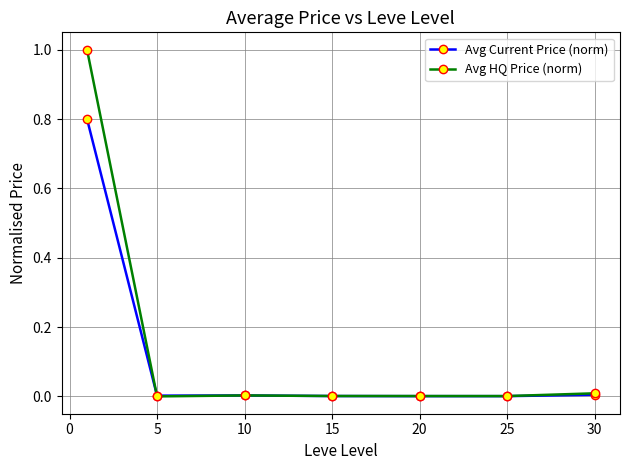

Which series has the largest range (max minus min)?

Avg HQ Price (norm)